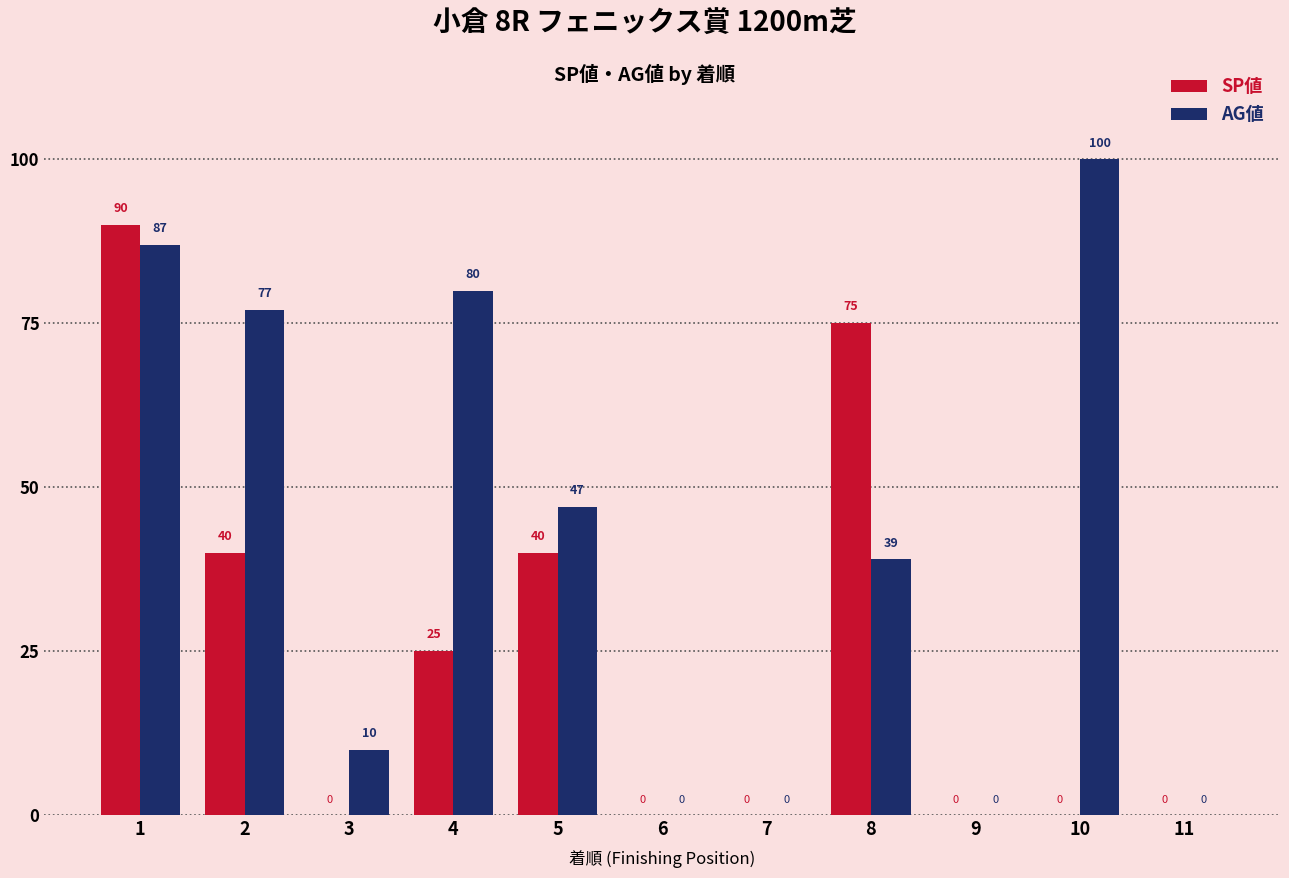

What is the total value across all series at 1?

177